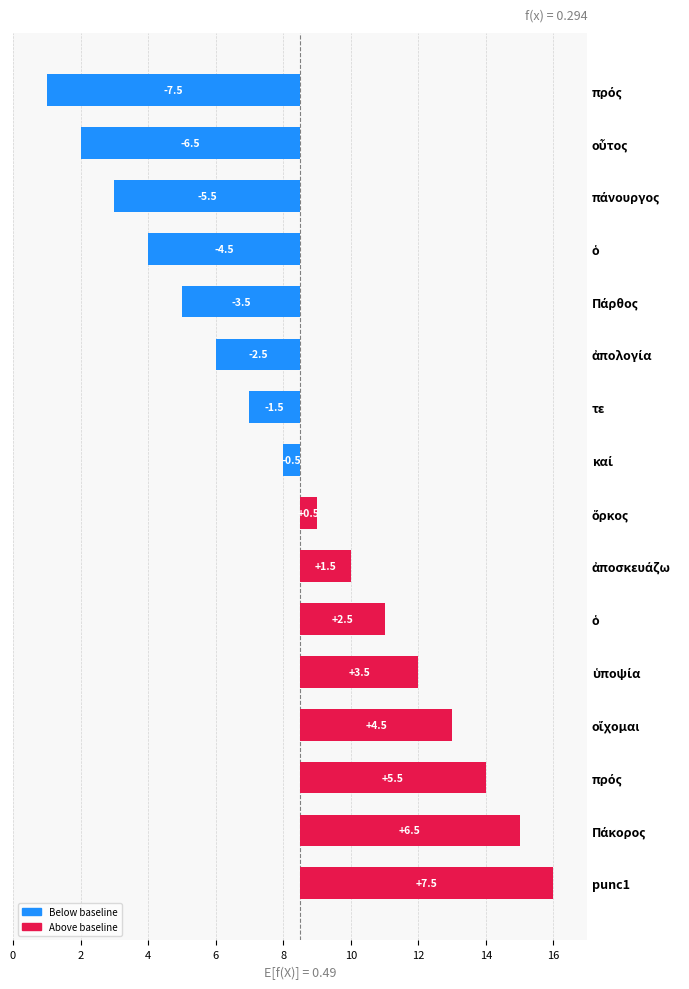

How many categories are shown in the chart?

16